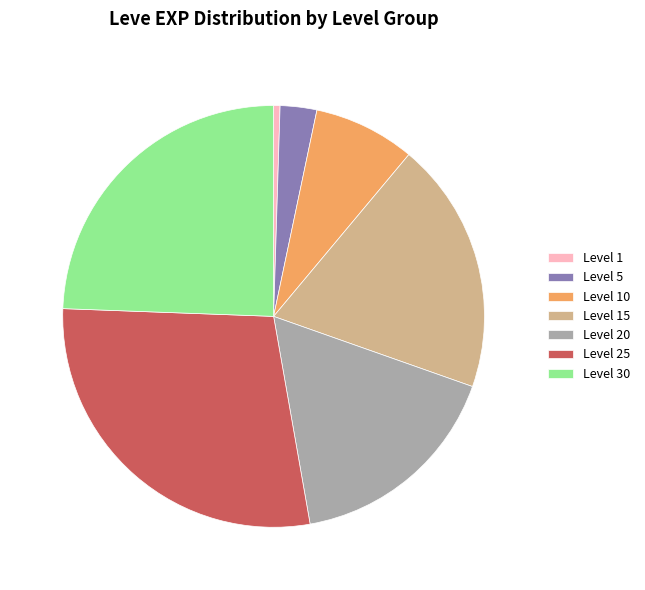

What is the smallest slice in the pie chart?

Level 1